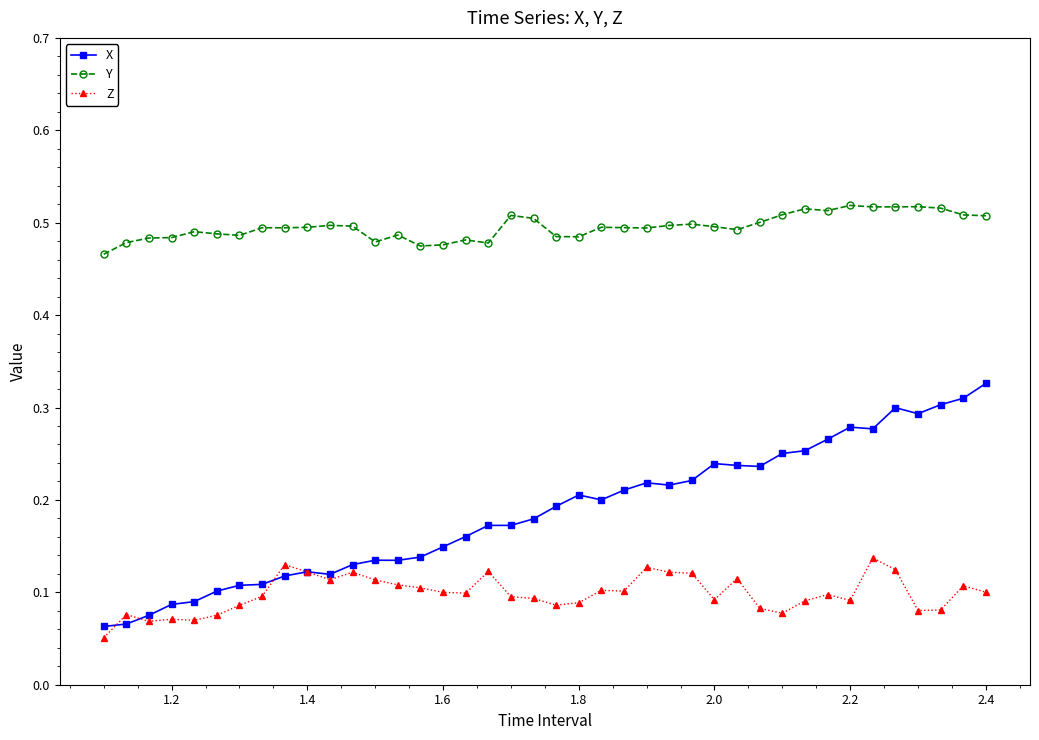

At how many categories does at least one series exceed 0?

40